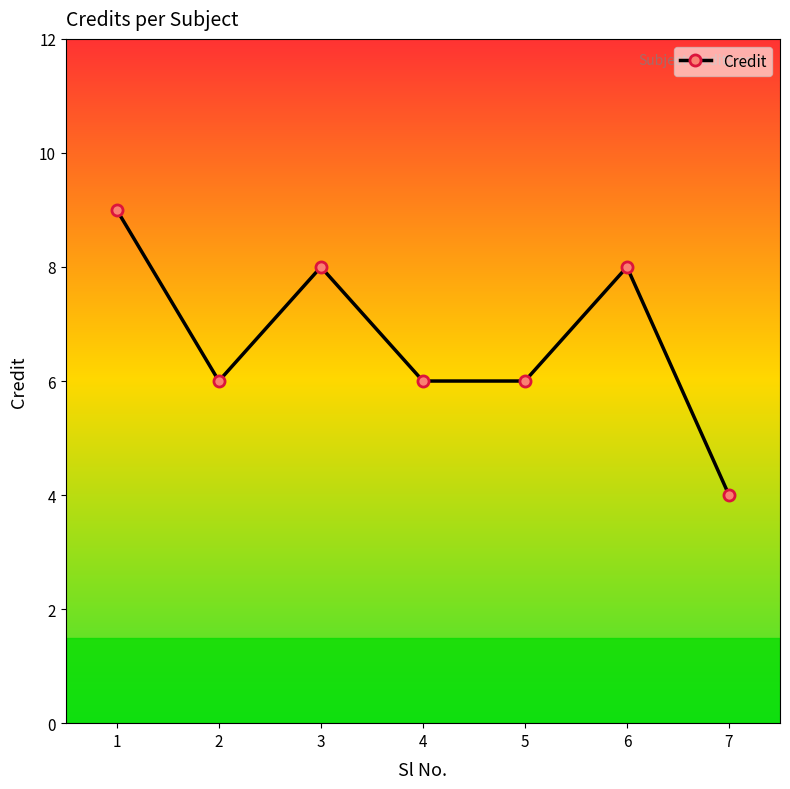

What is the smallest value displayed?

4